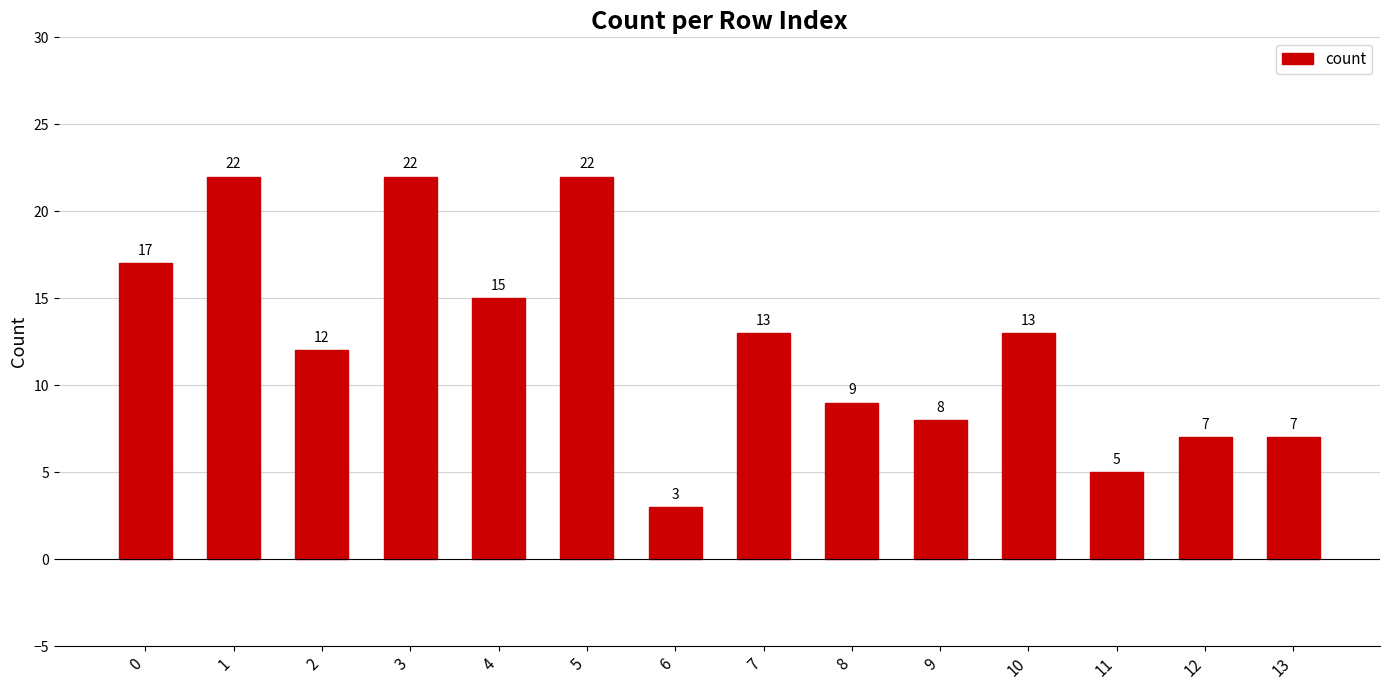

What is the value of the 6th bar from the left?

22